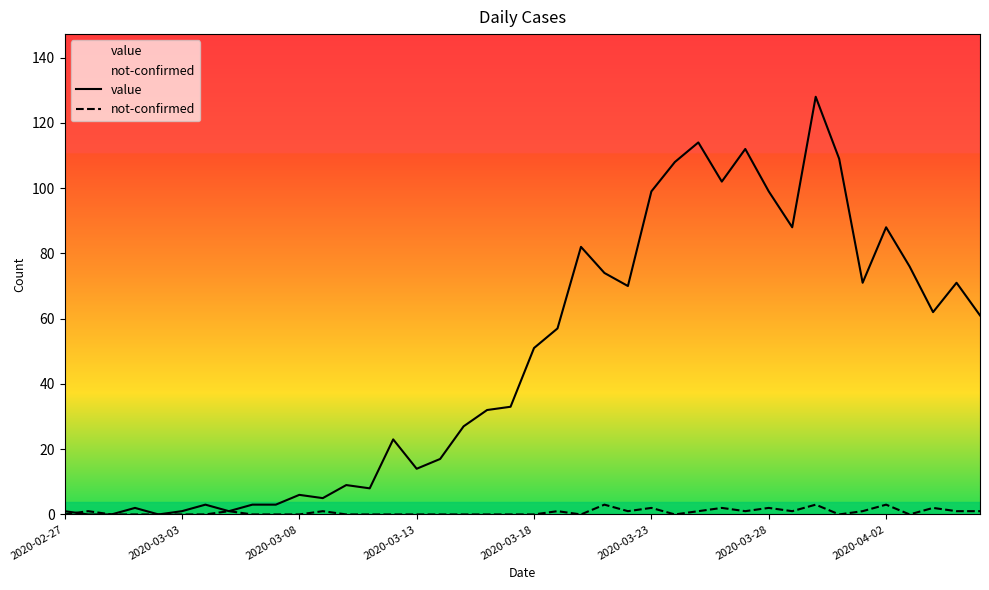

Which series has the largest range (max minus min)?

value